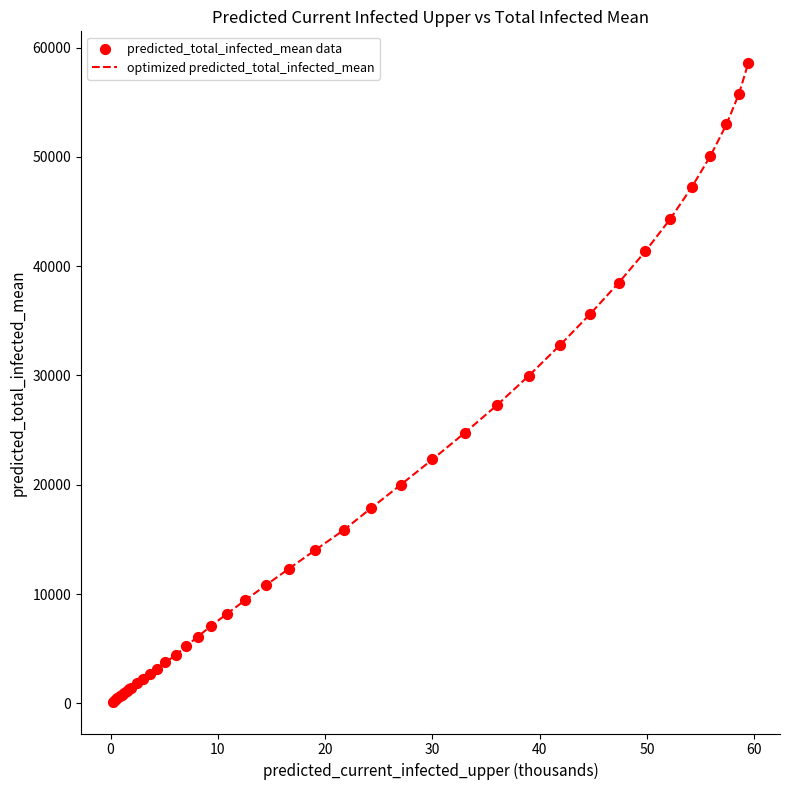

What is the difference between the maximum and minimum values?

58406